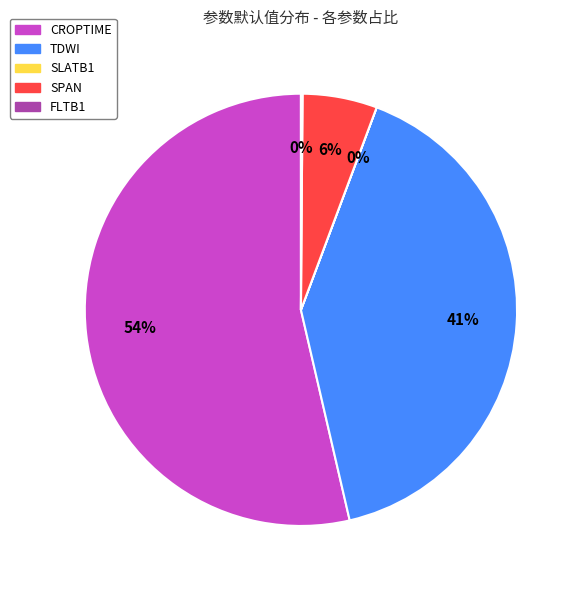

To the nearest percent, what is the difference between the TDWI and SPAN slice percentages?

35%